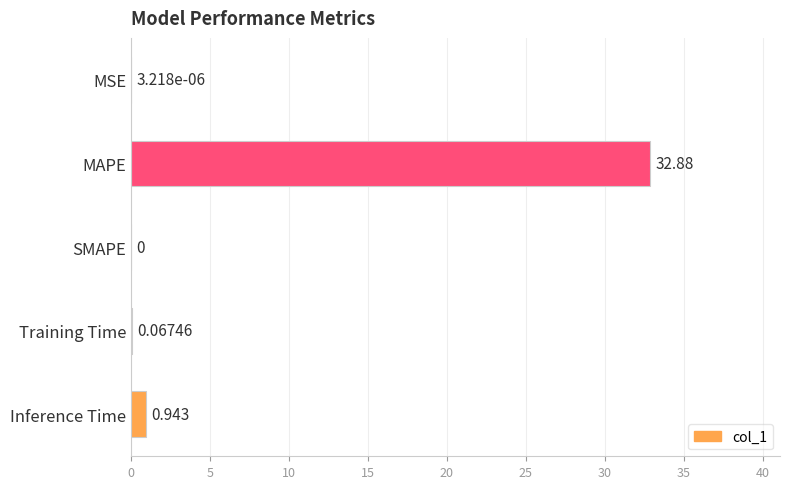

Between MAPE and MSE, which is larger?

MAPE